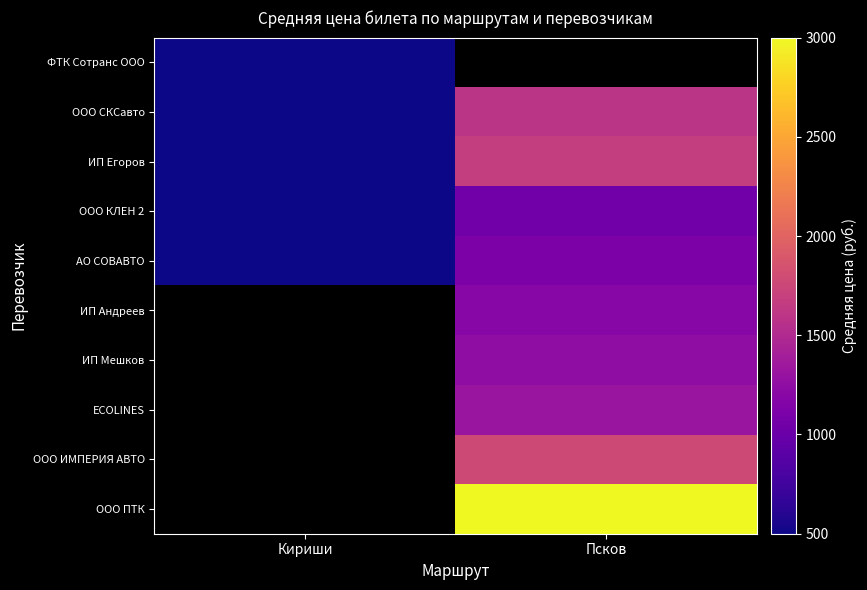

The ООО КЛЕН 2 series shows 680.6 at Кириши. True or false?

False